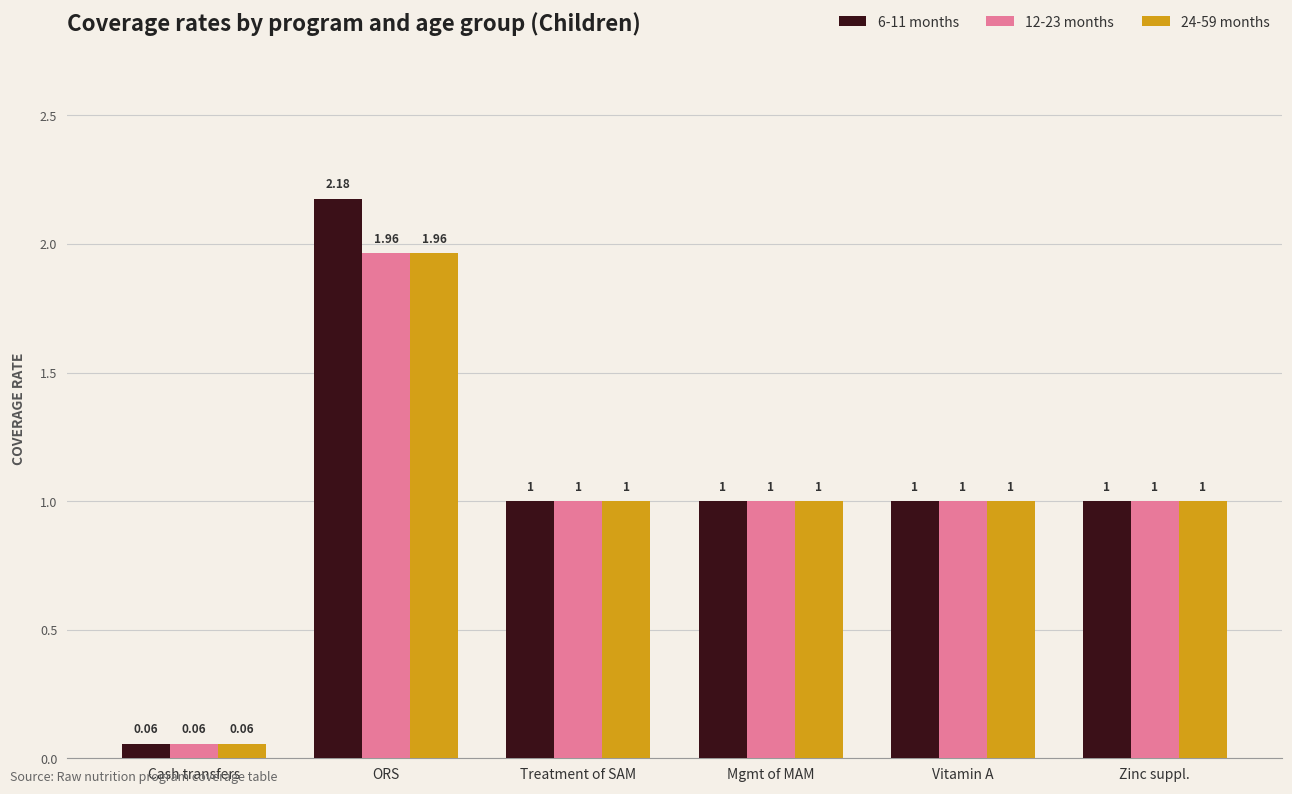

What position from the right is ORS?

5